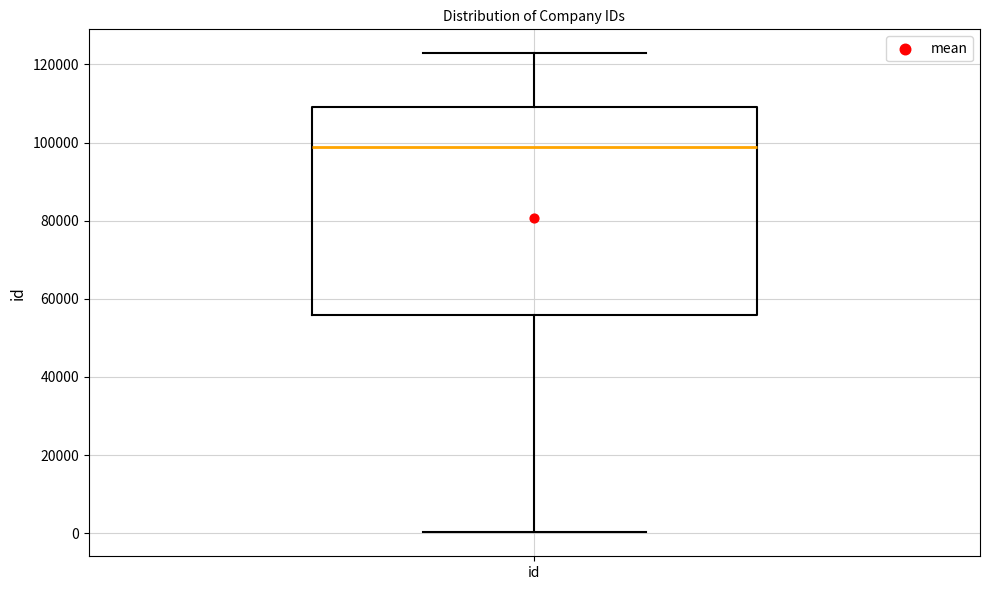

Read this box plot against the y-axis: the position of the median line, the range covered by the box, and the ends of both whiskers. The values are not printed on the chart, so give them approximately, as read against the axis.

median 98000, box 56000 to 110000, whiskers 0 to 122000